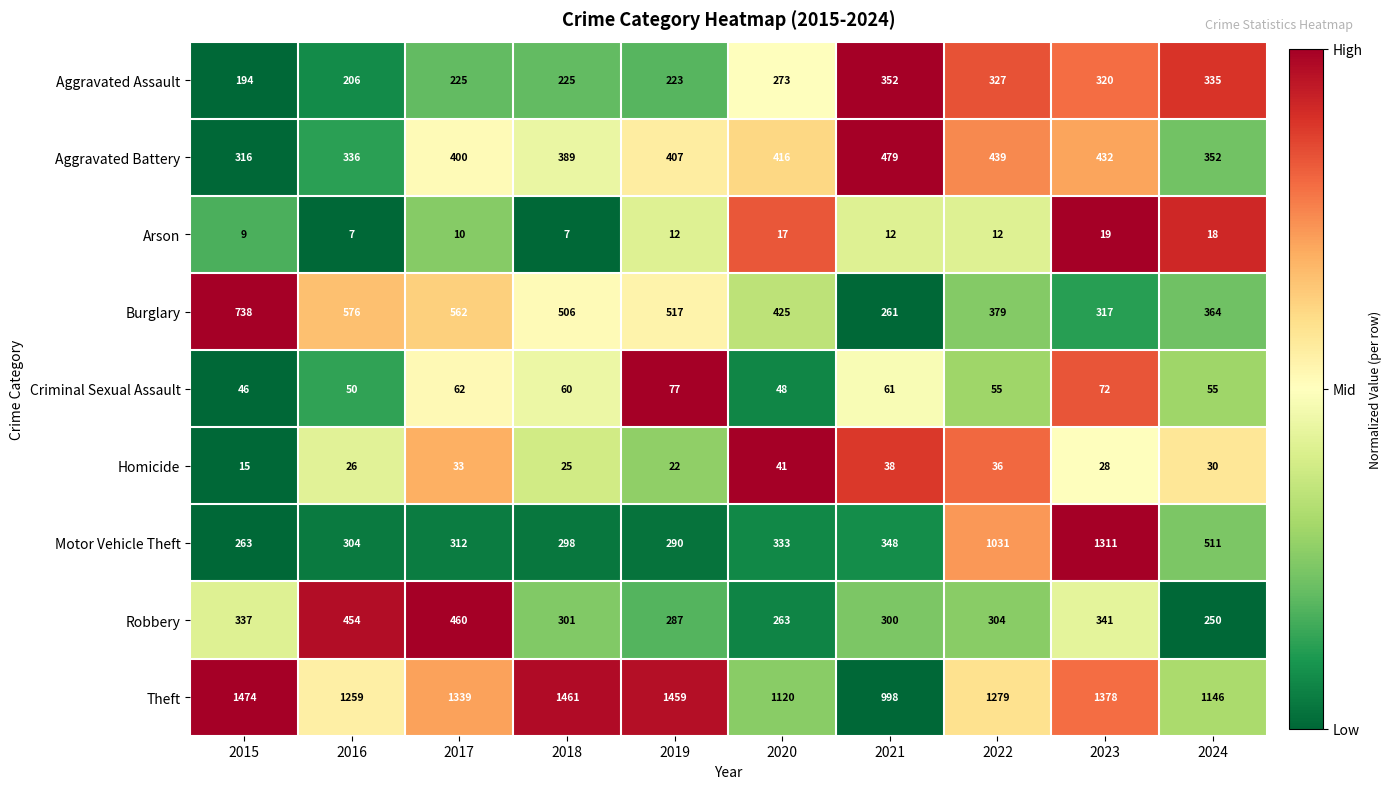

What is the sum of the Arson values at 2023 and 2022?

31